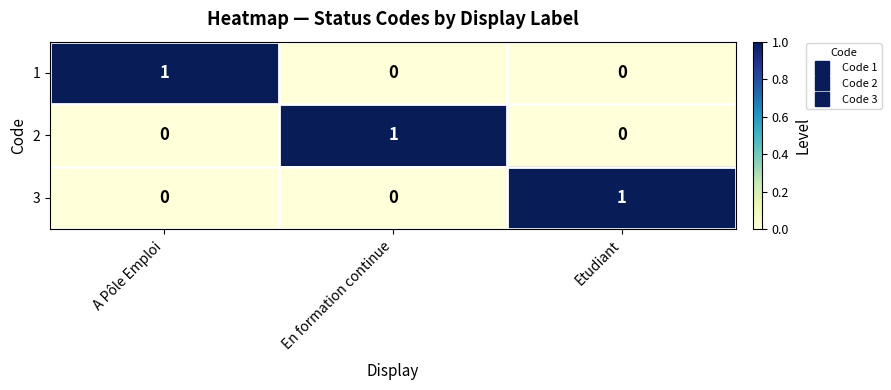

Count the 1 values in the range 0 to 1.

3